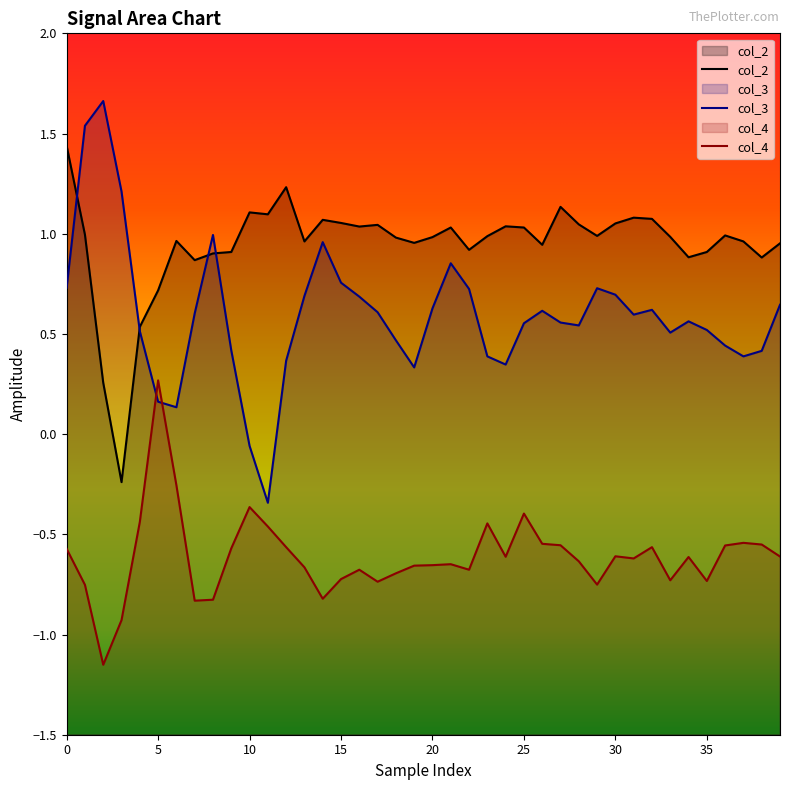

Rank the series by their average value, from lowest to highest.

col_4, col_3, col_2